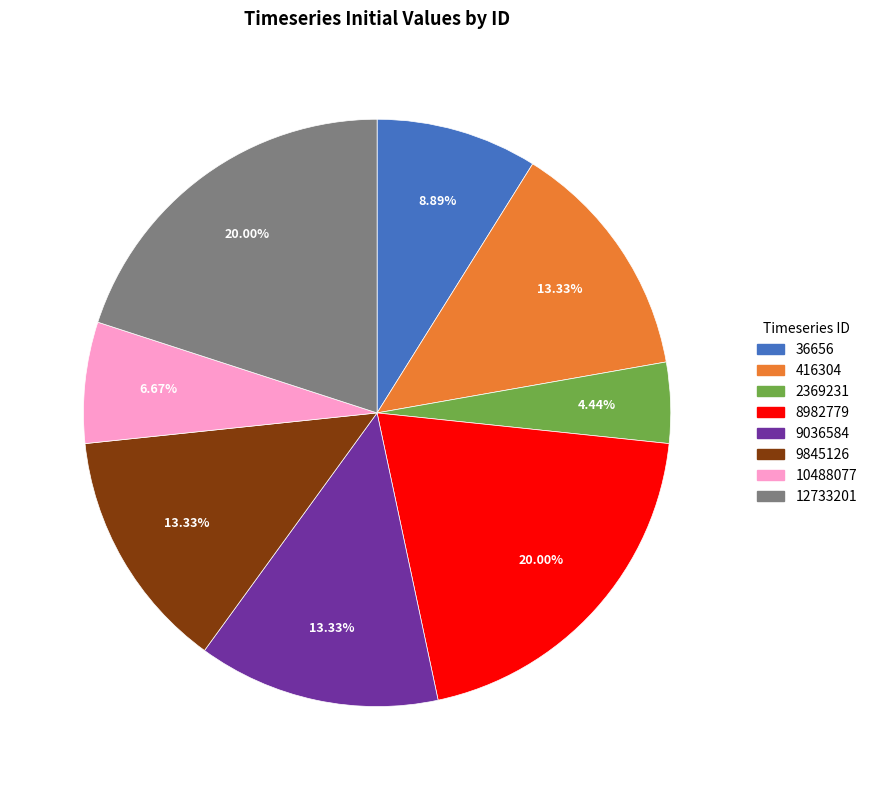

Does 8982779 account for over 50% of the chart?

No